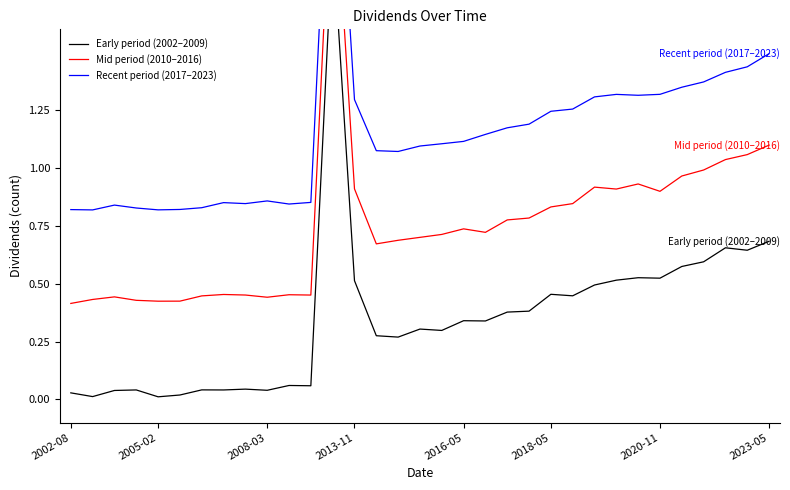

Between 26 and 29, which series saw the biggest shift?

Early period (2002–2009)